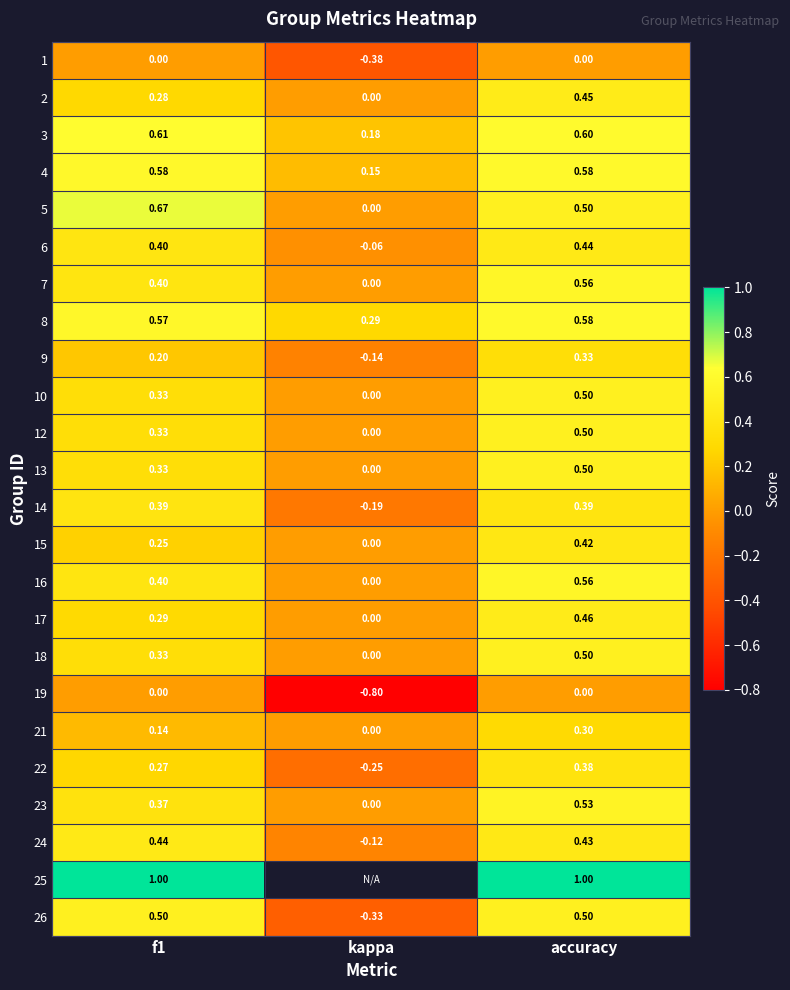

True or false: 2 has a value of 0.5 at accuracy.

True